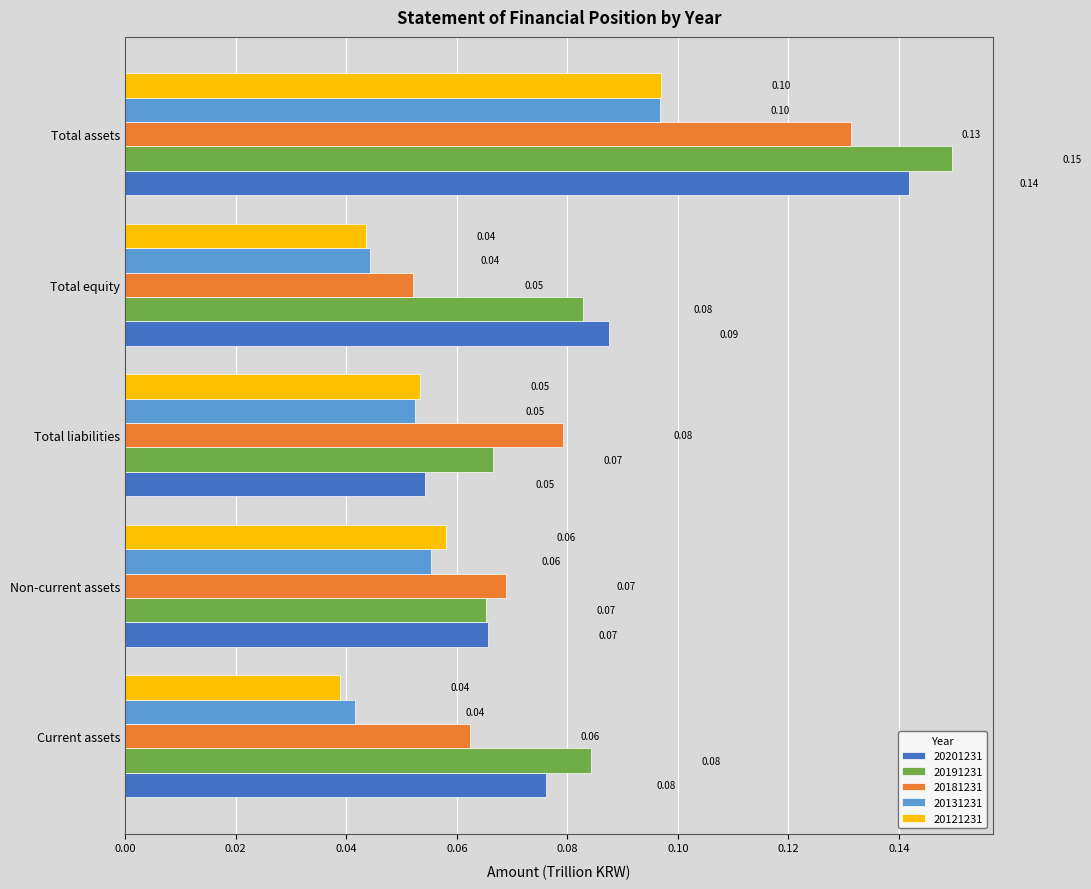

What is the highest value of the 20121231 series?

0.1